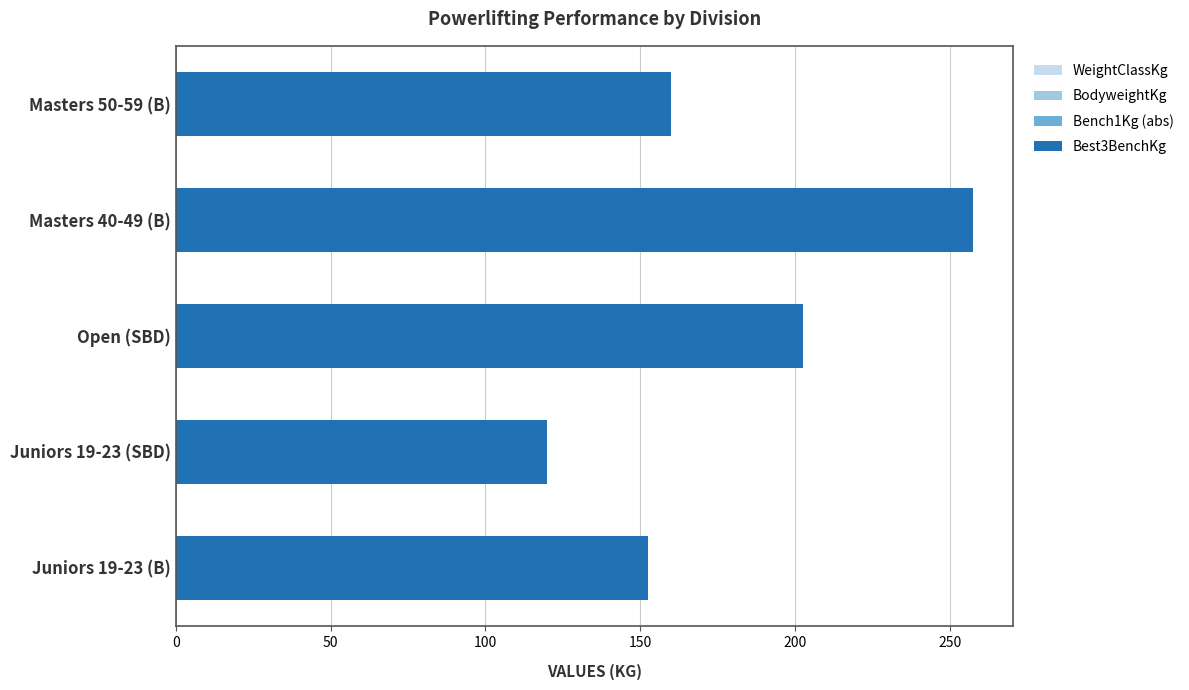

How many values in the BodyweightKg series are below 85?

2